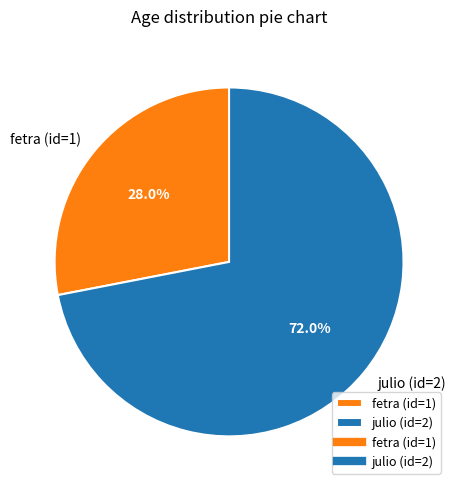

Is the sum of julio (id=2) and fetra (id=1) greater than half?

Yes